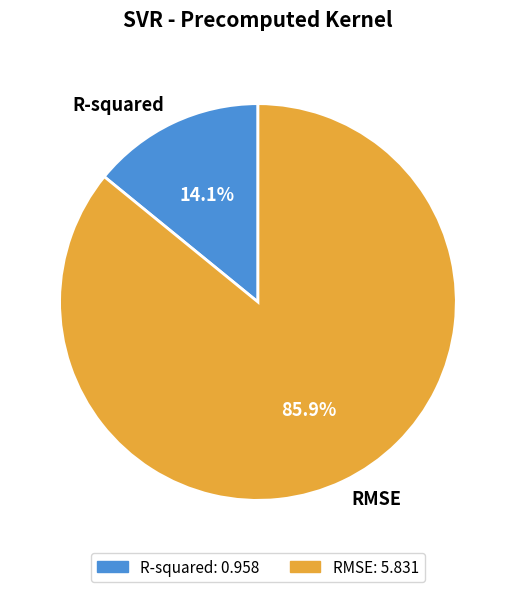

To the nearest percent, what is the difference between the R-squared and RMSE slice percentages?

72%